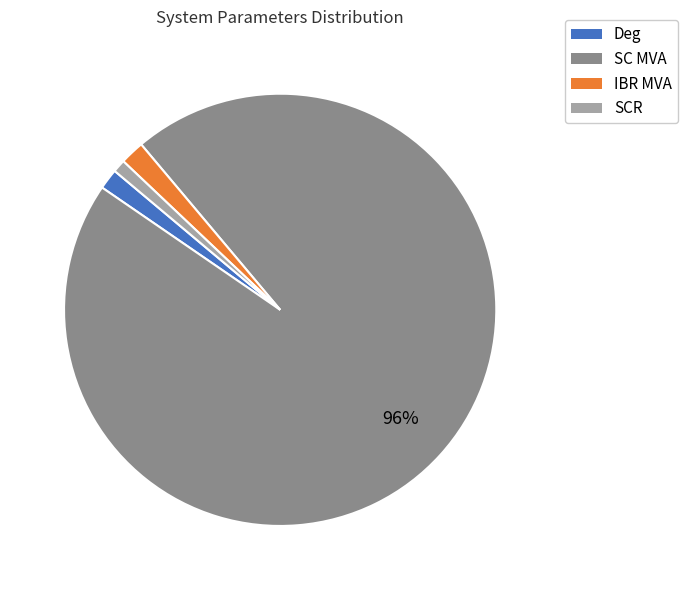

Between SCR and SC MVA, which is larger?

SC MVA